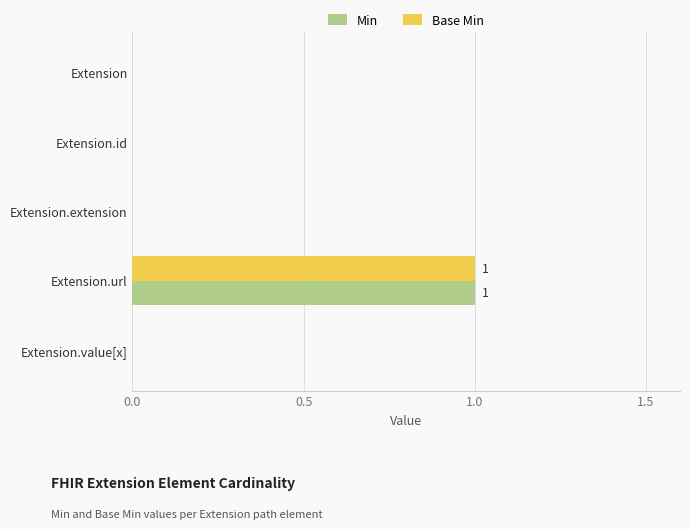

Is it true that Min equals 1 at Extension.value[x]?

False